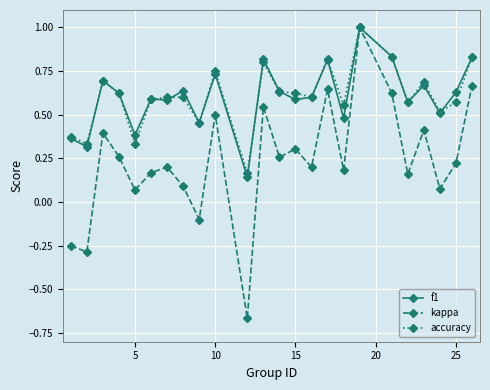

How many distinct data groups are displayed?

3